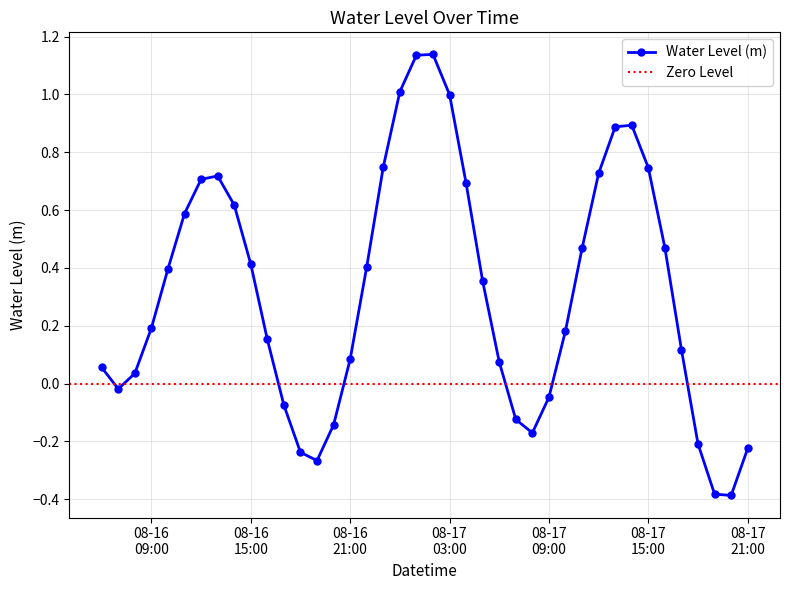

True or false: there are more than 1 points higher than both neighbors.

True